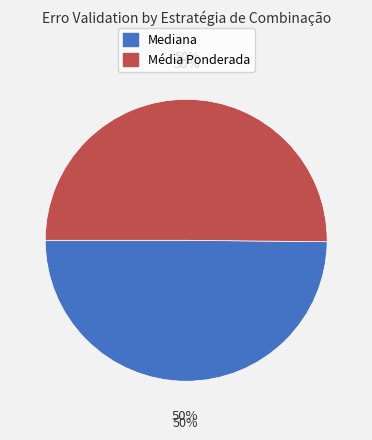

Which slice represents more than half of the pie?

Média Ponderada